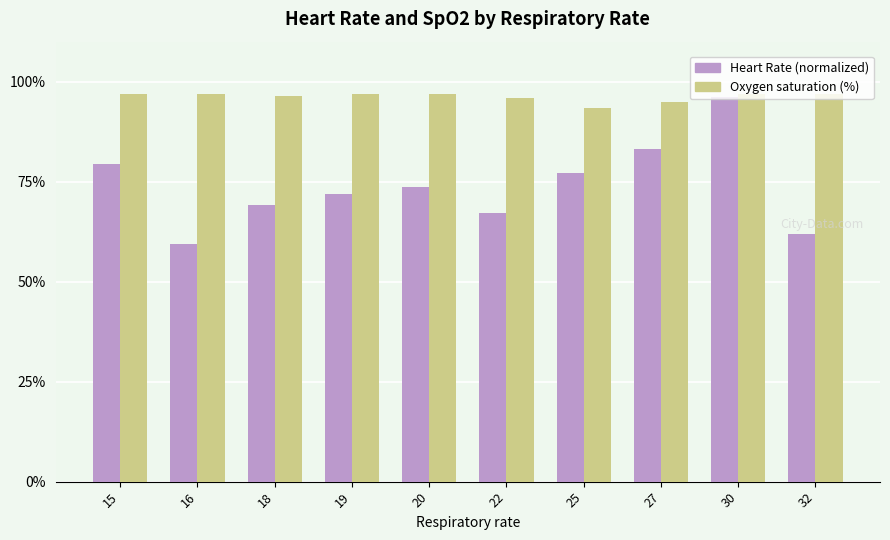

What value does the Heart Rate (normalized) series have at 19?

71.9